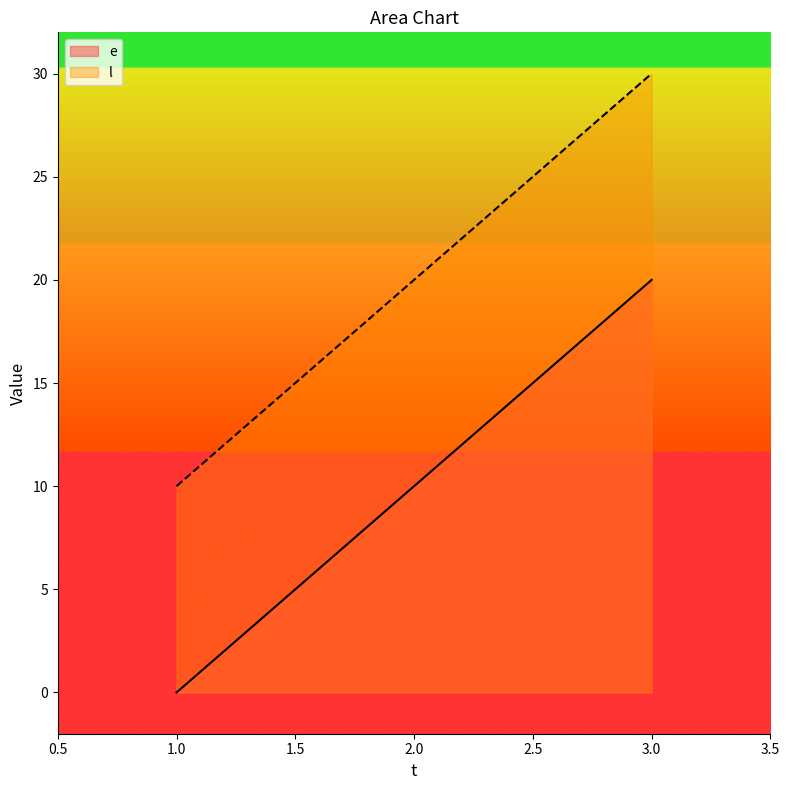

Reading right to left, list all the values displayed in this chart.

e: 20	10	0
l: 30	20	10